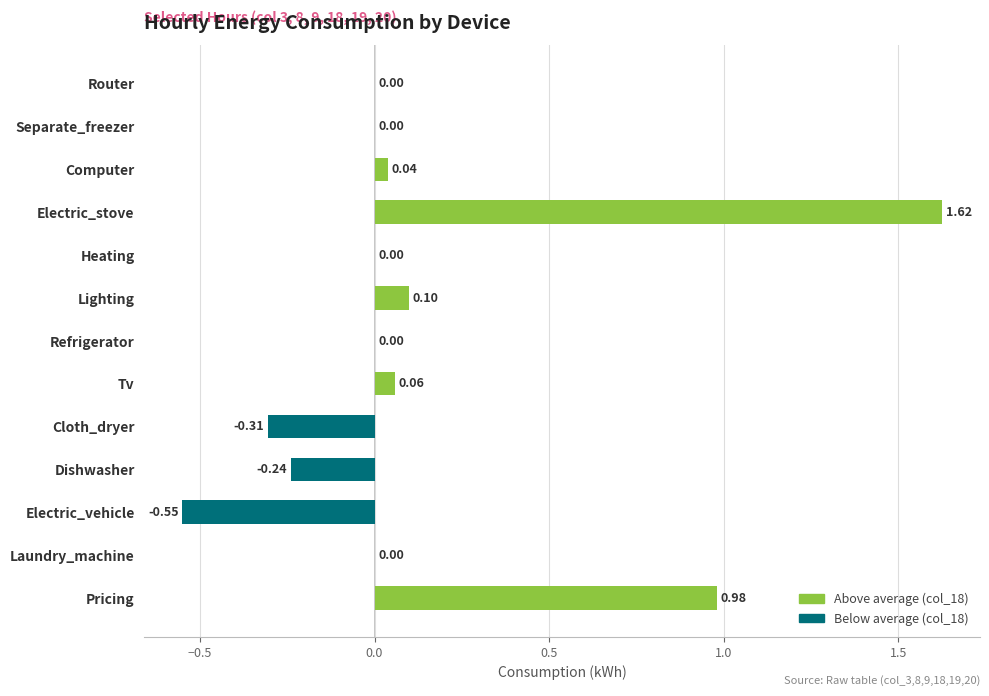

Which has a higher value, Heating or Lighting?

Lighting